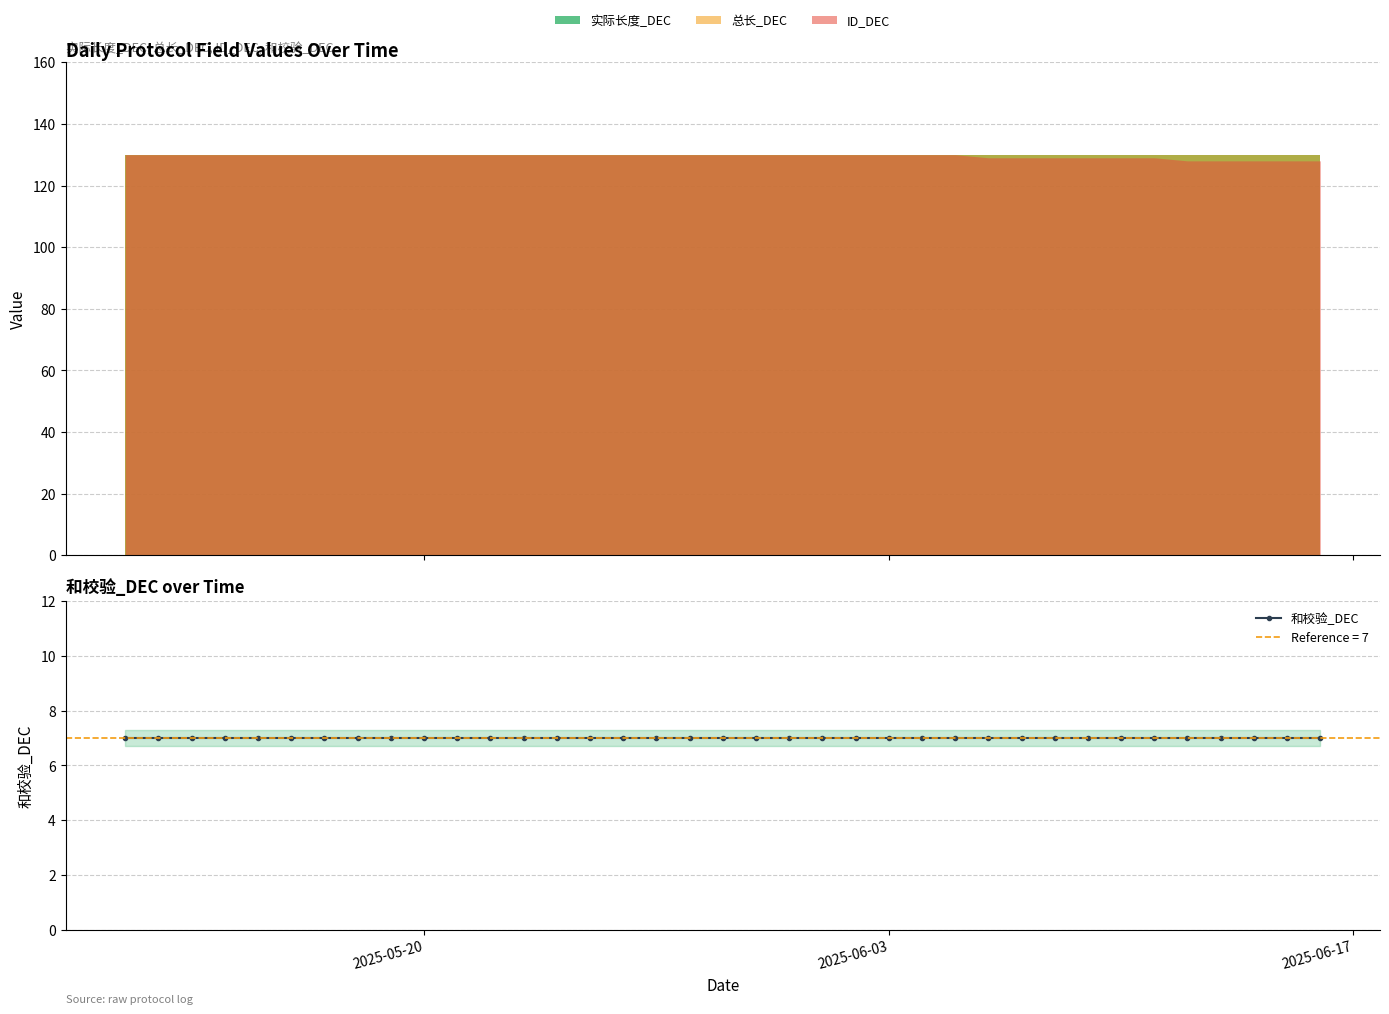

What is the sum of the 实际长度_DEC values at 2025-05-12 and 2025-06-08?

260